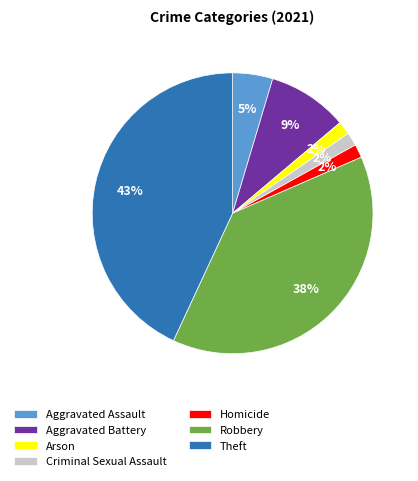

Do Homicide and Robbery together represent more than half of the pie?

No